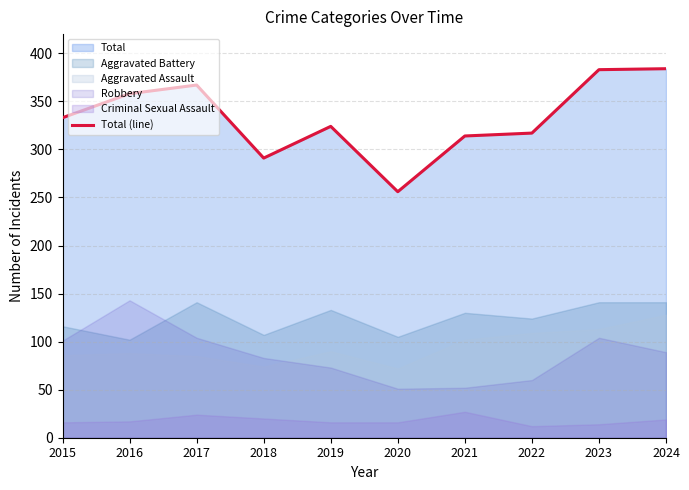

At which label is the value closest to 320?

2022